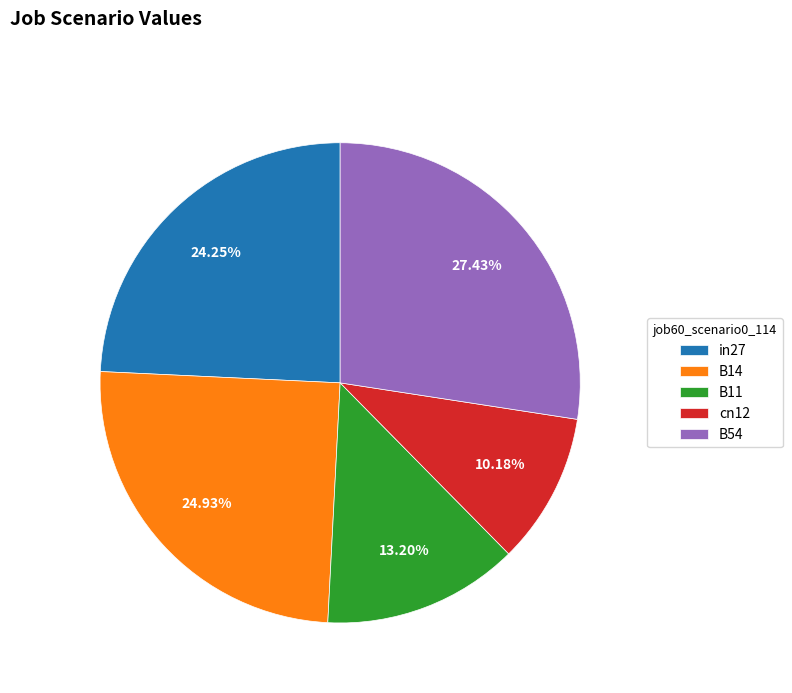

Is there any slice that represents more than half of the pie?

No